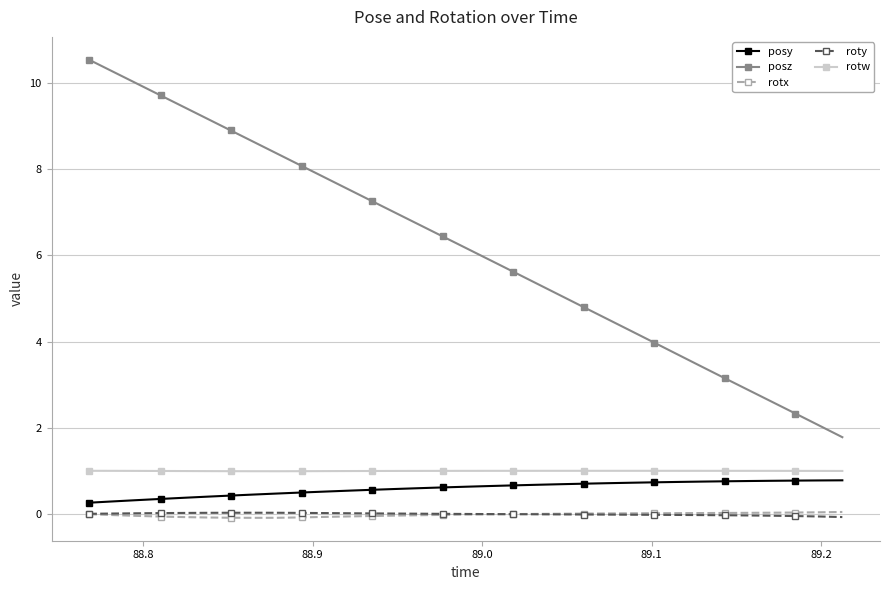

Which series has the largest total across all categories?

posz